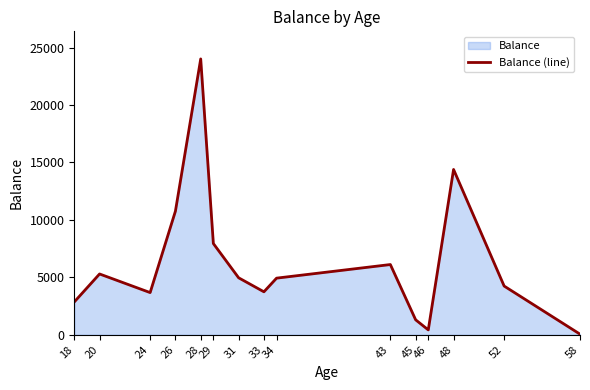

What is the average value?

6315